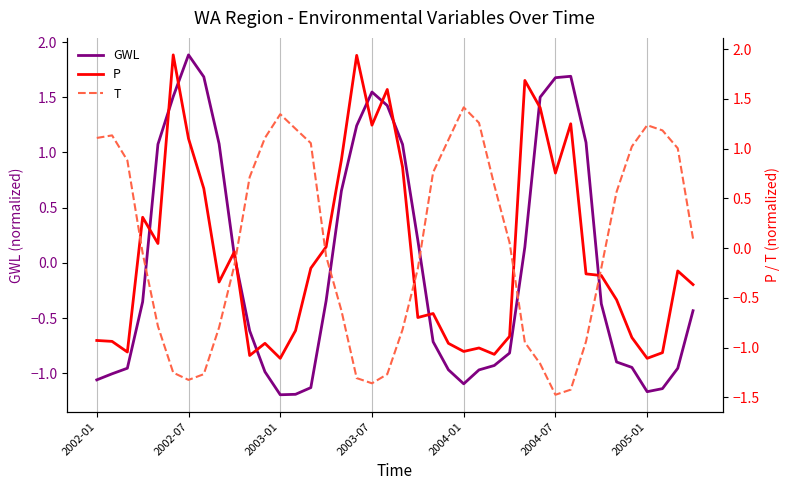

At which label does GWL reach its peak?

2002-07